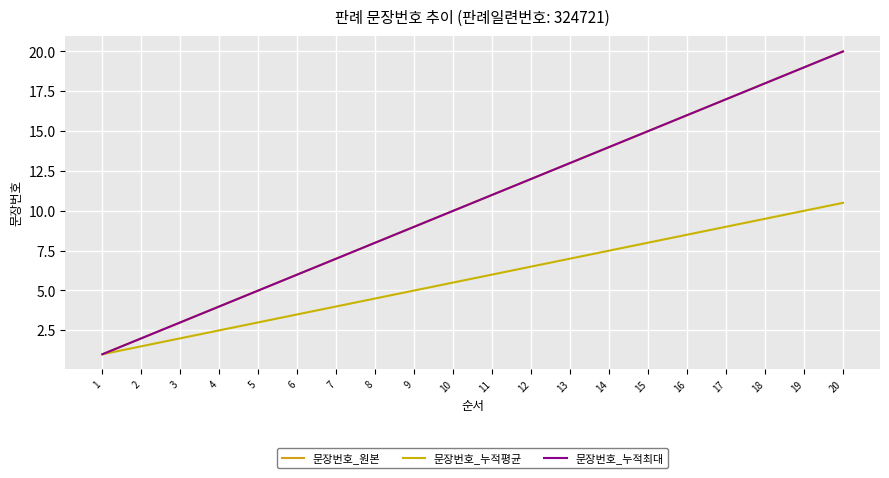

What is the difference between the second highest and minimum values in the 문장번호_누적최대 series?

18.0